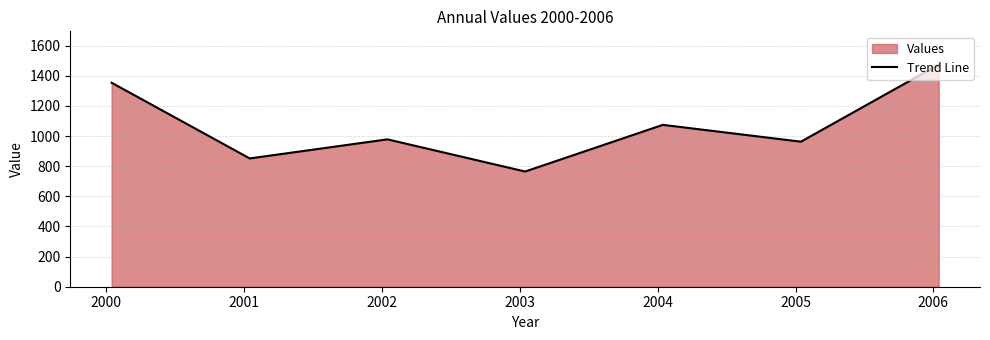

True or false: the data has more than 2 interior local peaks.

False